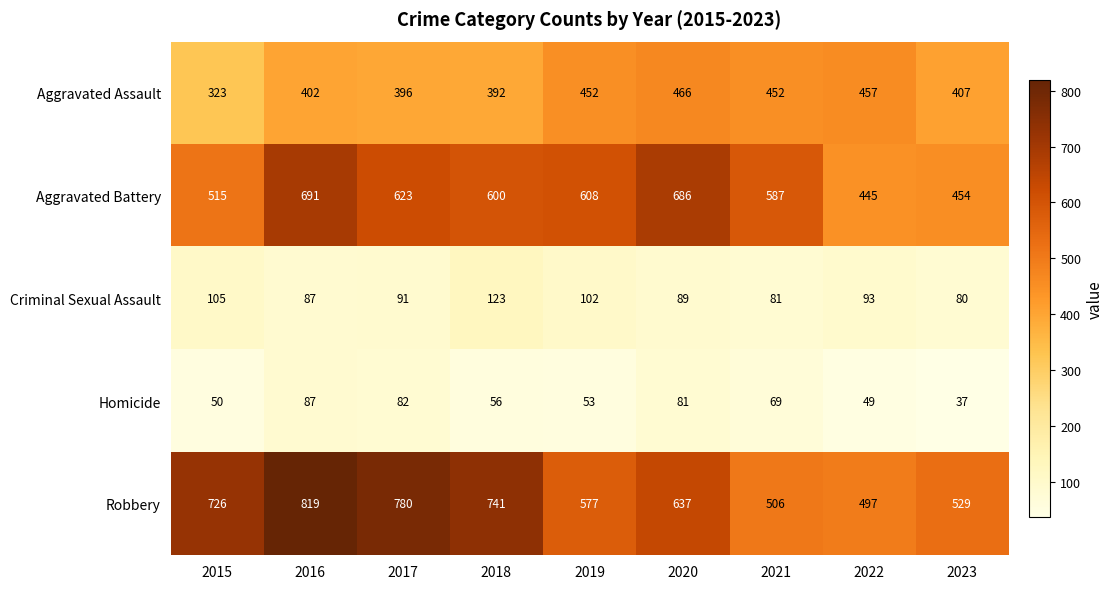

Which series has the largest total across all categories?

Robbery